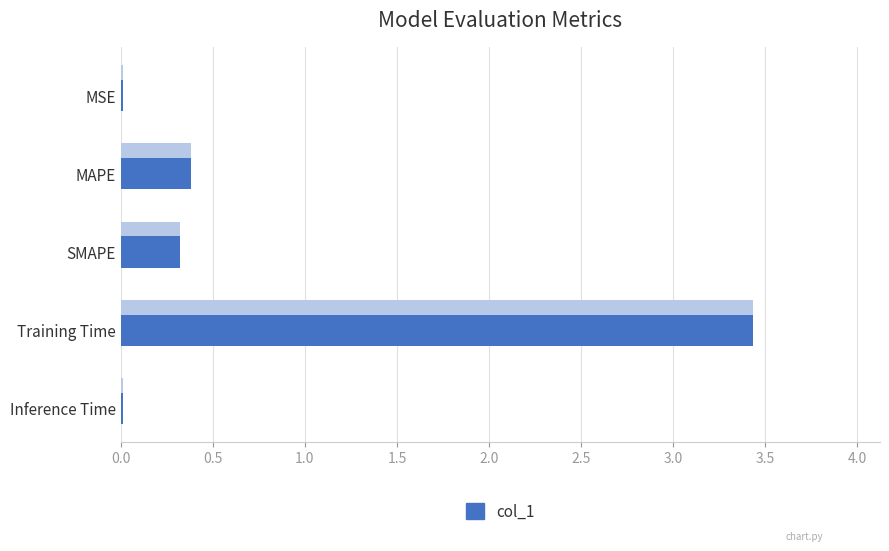

Read the value at MAPE.

0.4